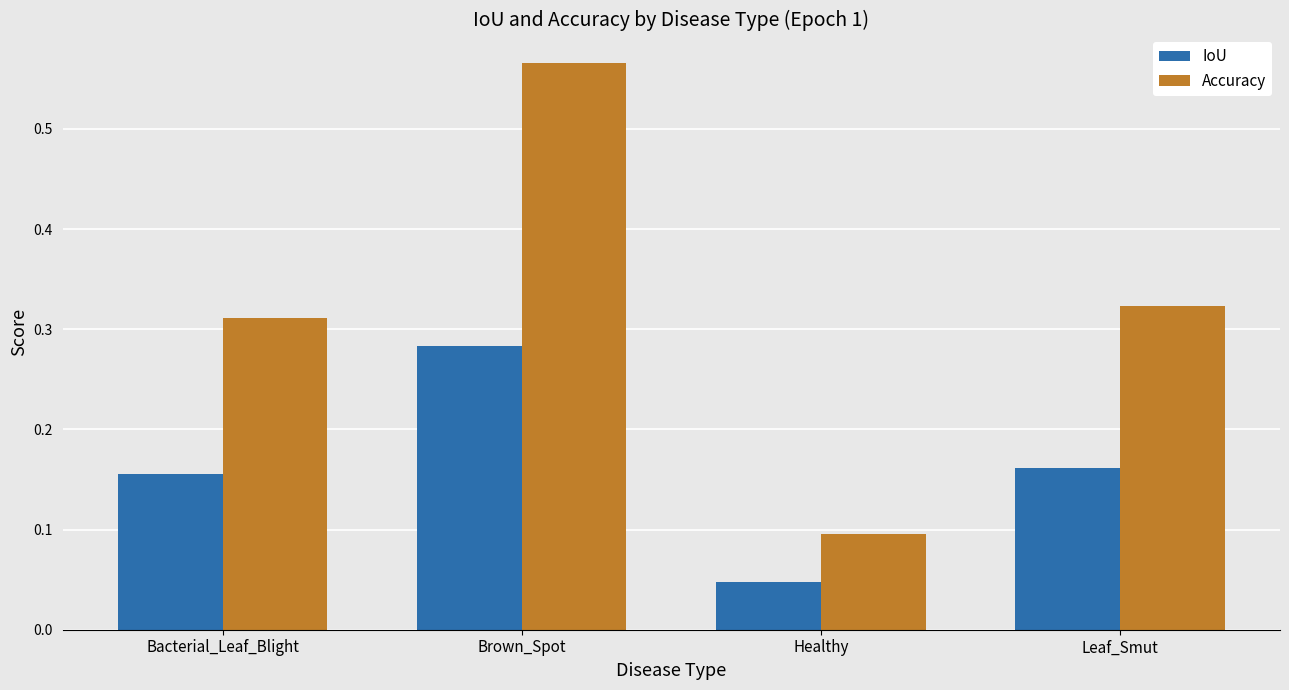

Which series changed the most between Bacterial_Leaf_Blight and Brown_Spot?

Accuracy